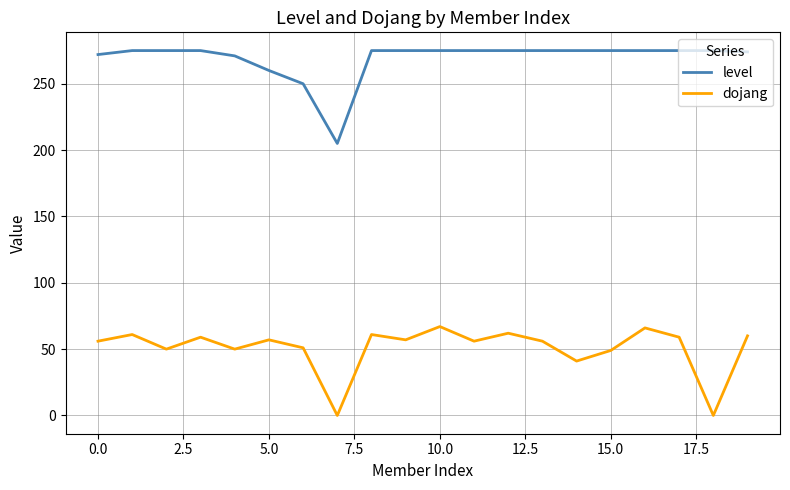

True or false: dojang has more than 1 points higher than both neighbors.

True